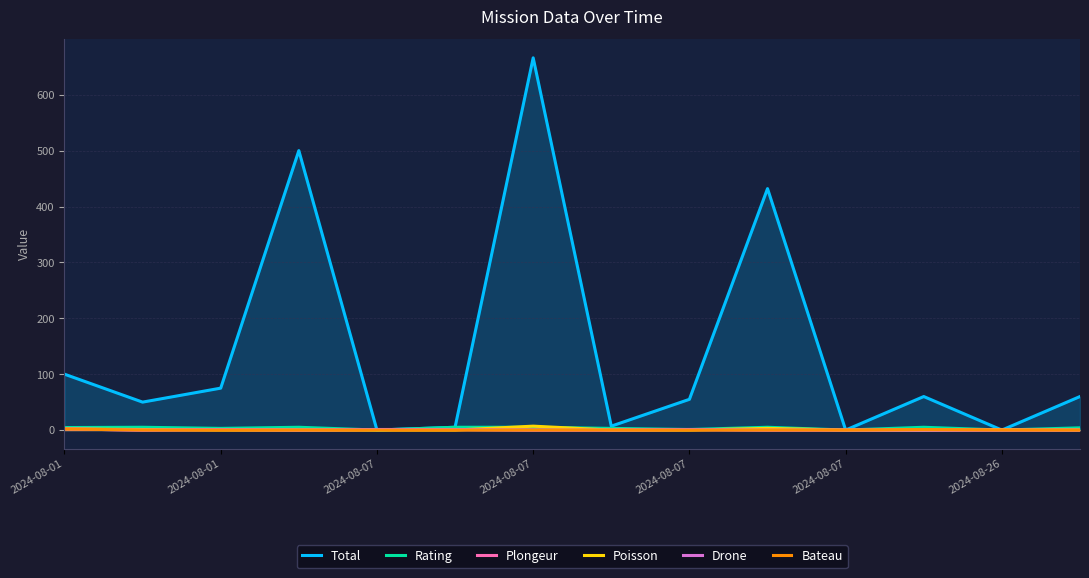

Which series has the largest range (max minus min)?

Total